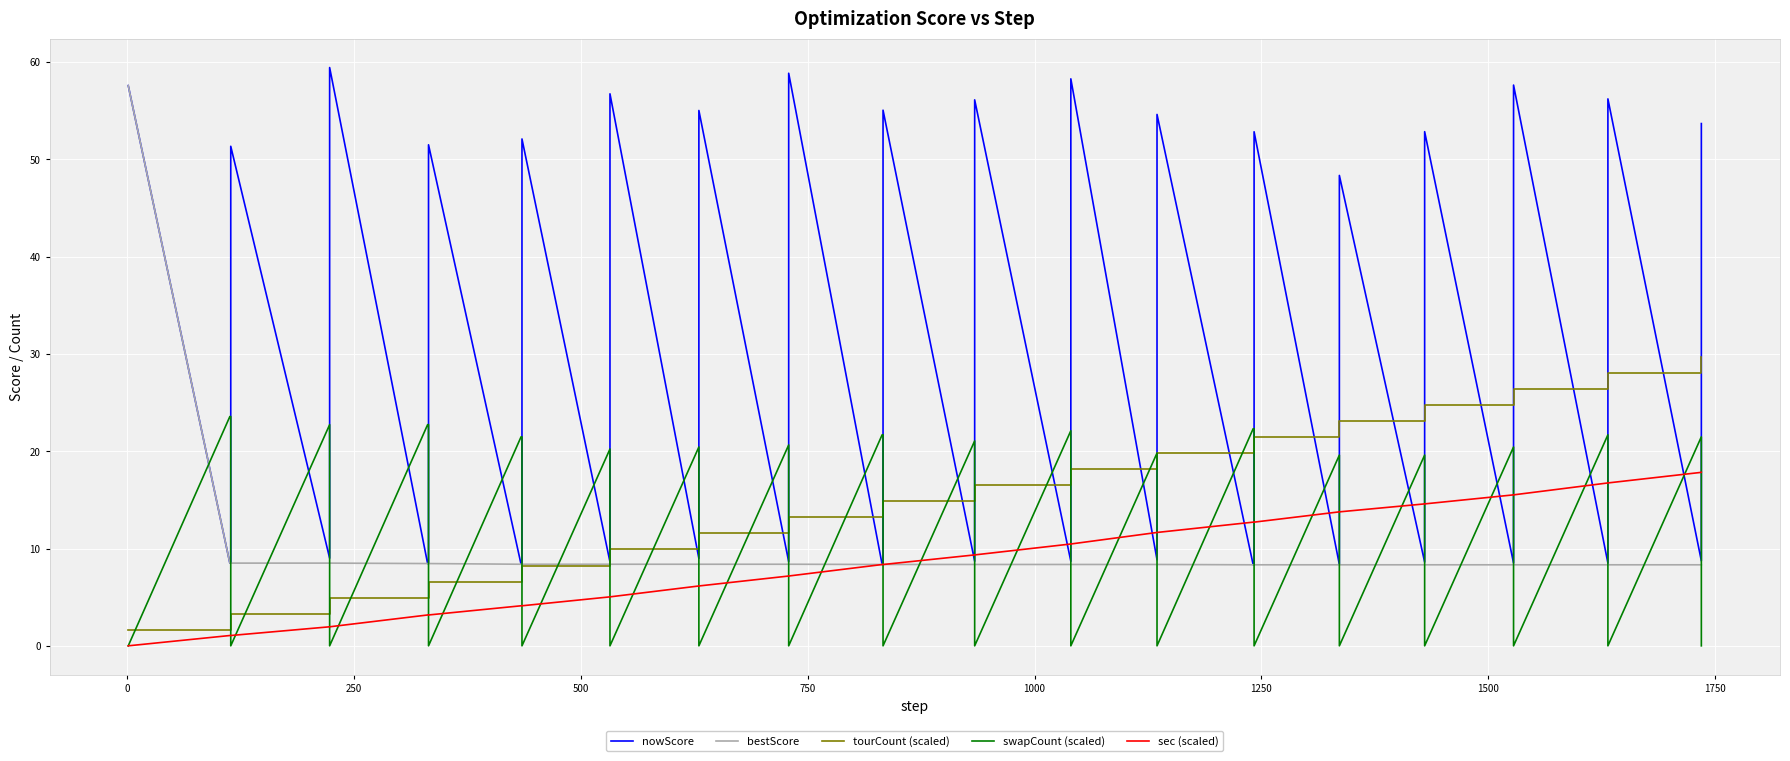

At how many categories does at least one series exceed 30?

18